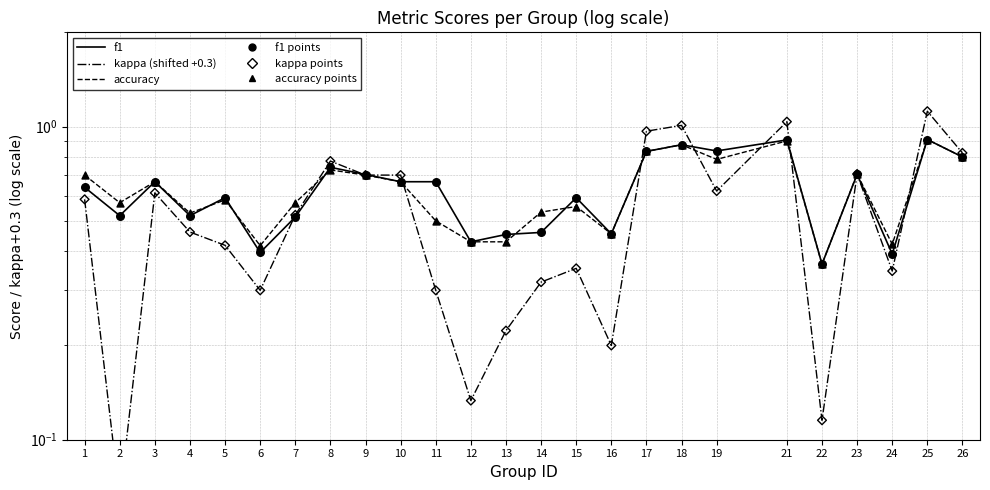

At how many categories does at least one series exceed 0?

25